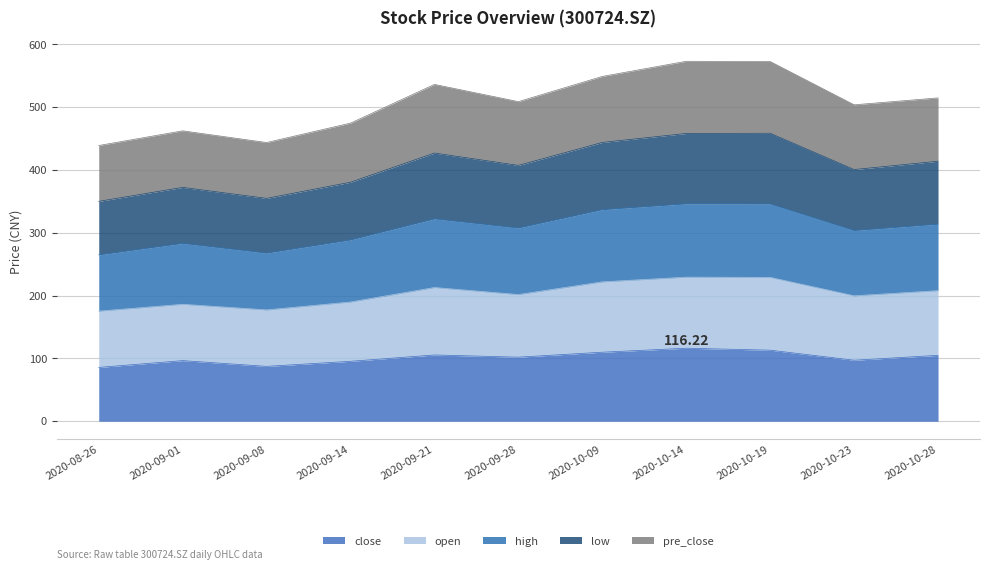

What is the total value across all series at 2020-09-01?

462.4